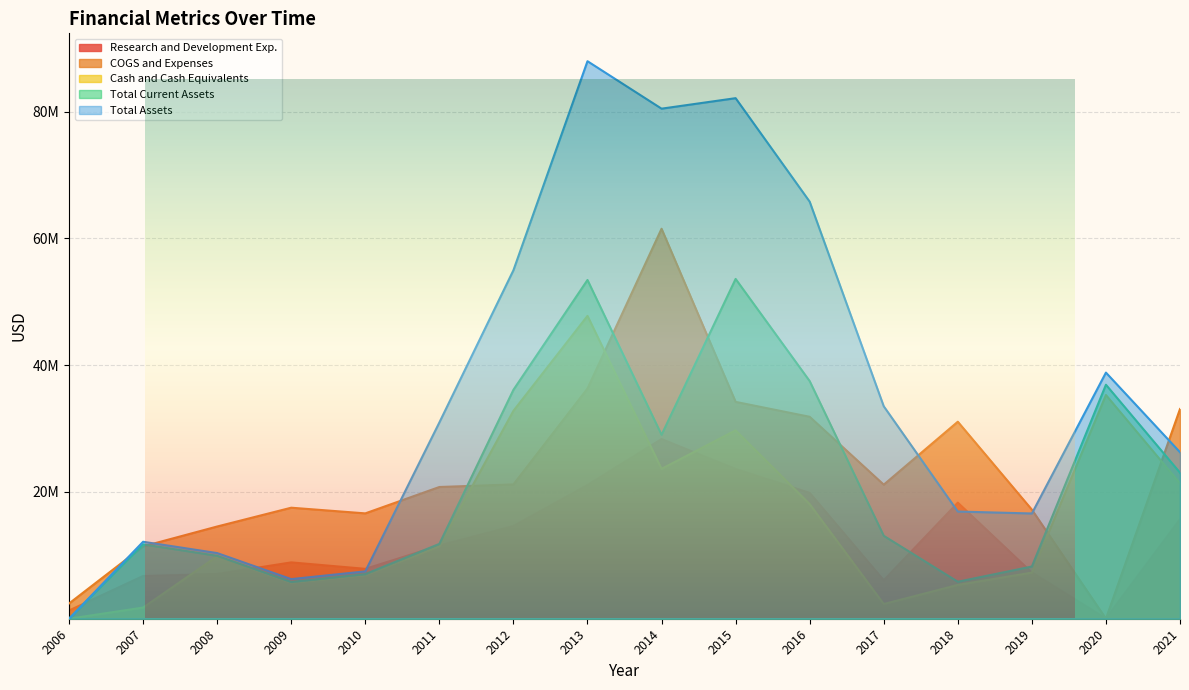

At how many categories does at least one series exceed 69665637?

3